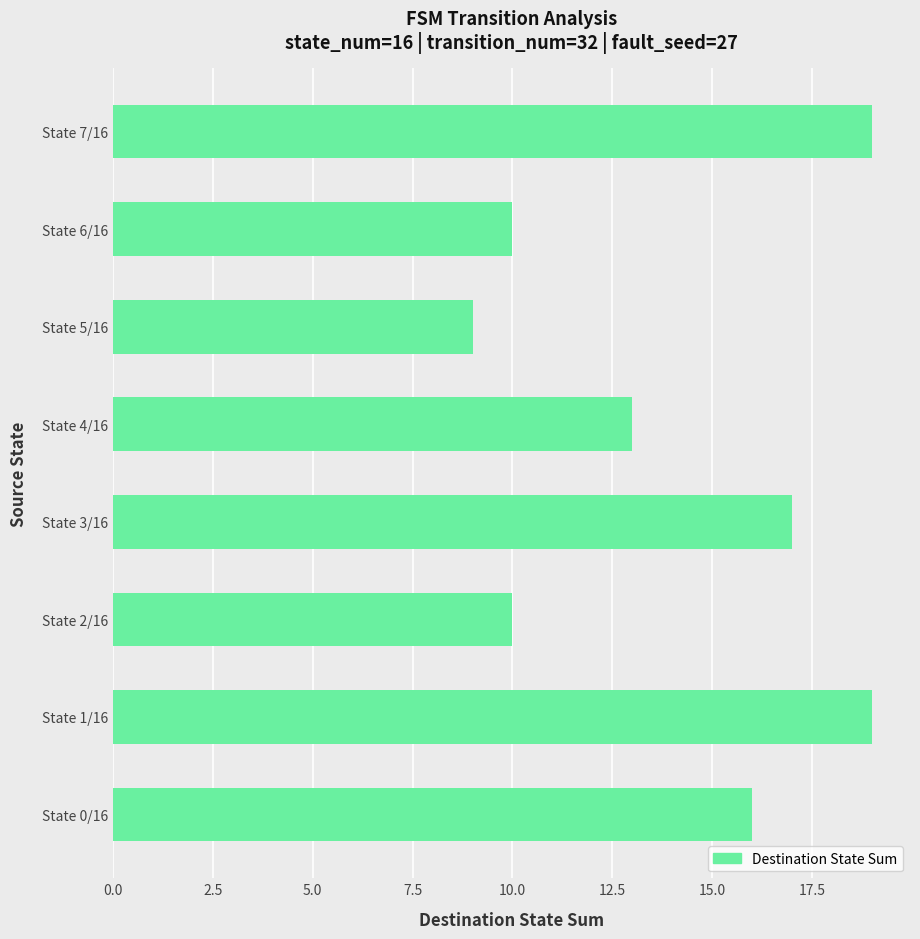

The value at State 3/16 is 30. True or false?

False